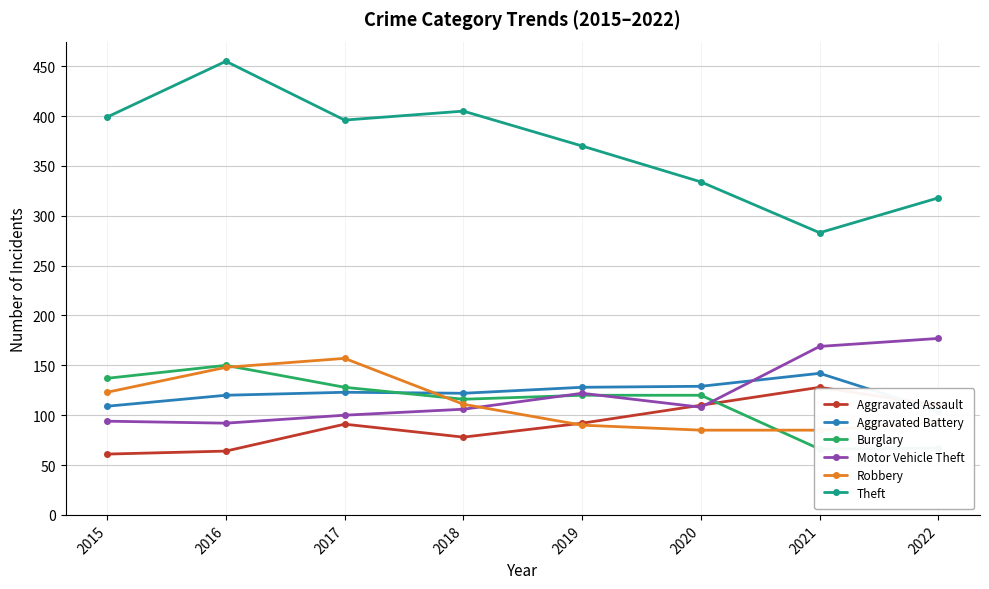

Where is the first local maximum for Theft?

2016